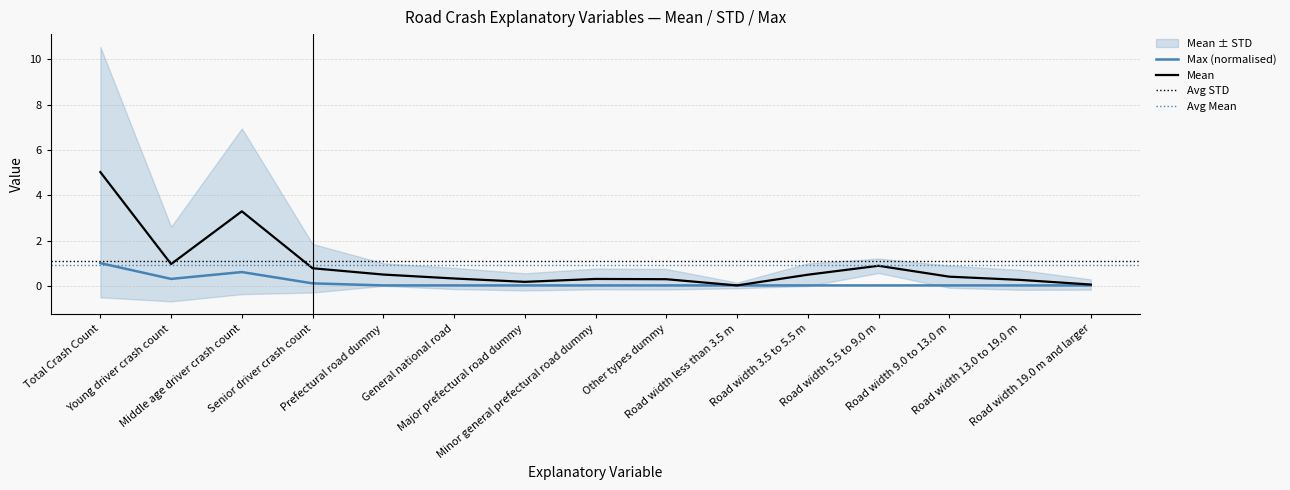

How many interior local peaks does the STD series have?

1